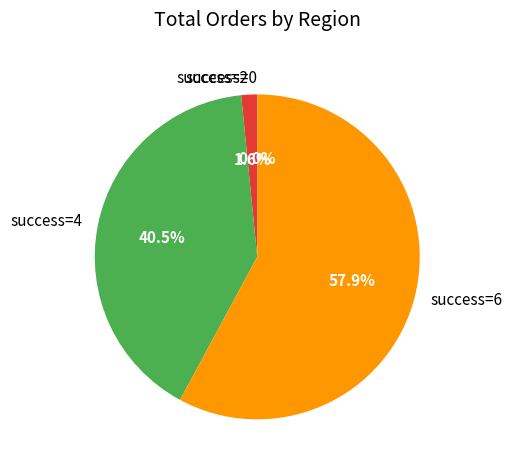

Approximately how many times larger is the value at success=6 compared to success=4?

1.4